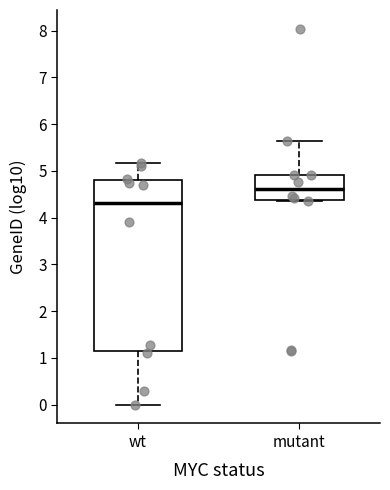

Which box's median line is the lowest?

wt